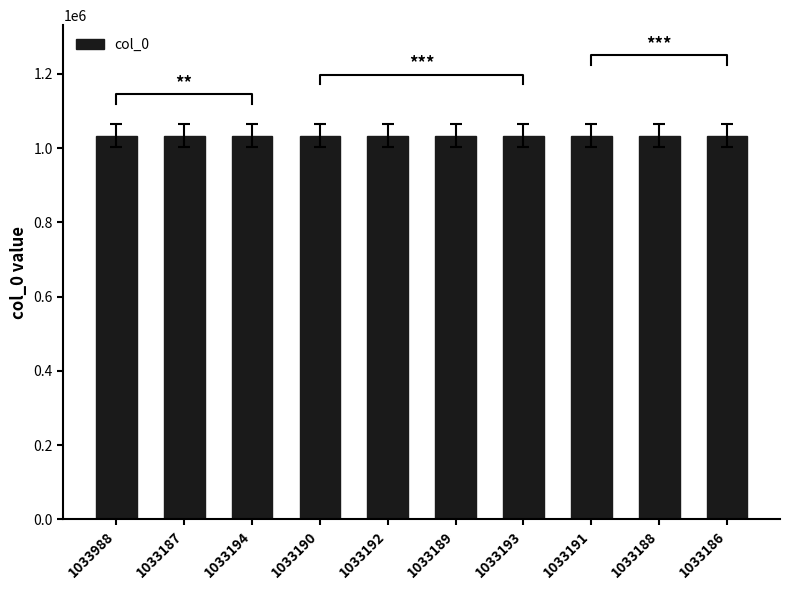

List the labels in order of value, smallest first.

1033186, 1033187, 1033188, 1033189, 1033190, 1033191, 1033192, 1033193, 1033194, 1033988